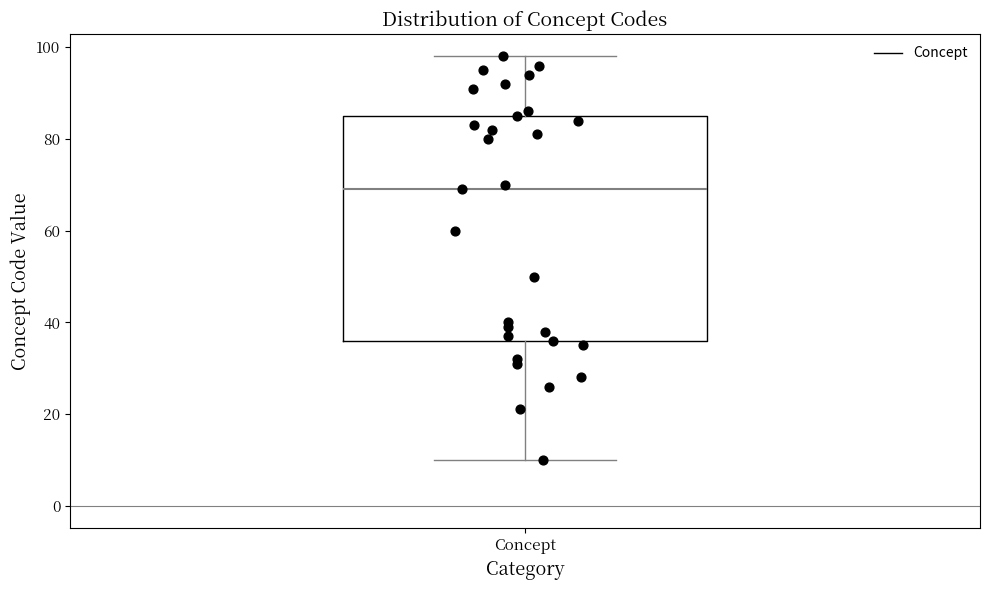

Where does the median line of the box for Concept sit on the y-axis? The values are not printed on the chart, so give them approximately, as read against the axis.

70